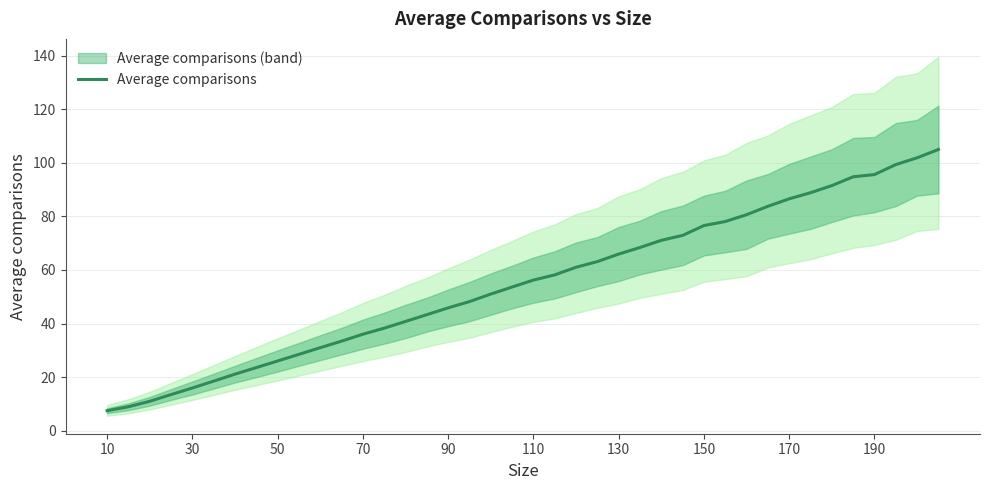

The Average comparisons series shows 7.0 at 50. True or false?

False